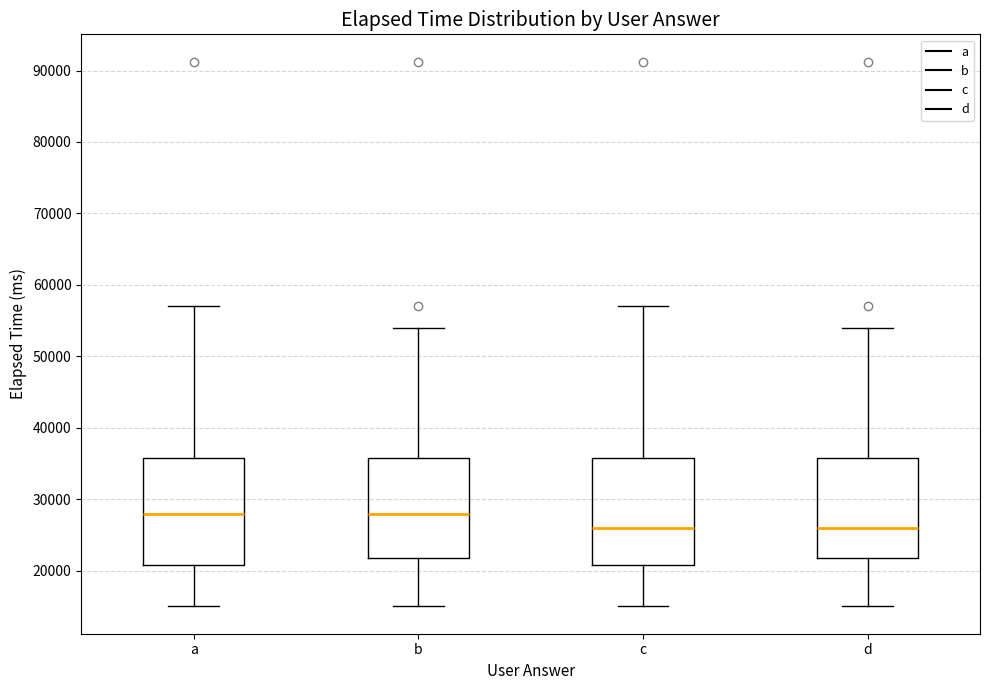

Reading left to right, read every box against the y-axis: the position of its median line, the range the box covers, and the ends of its whiskers. The values are not printed on the chart, so give them approximately, as read against the axis.

a: median 28000, box 21000 to 36000, whiskers 15000 to 57000
b: median 28000, box 22000 to 36000, whiskers 15000 to 54000
c: median 26000, box 21000 to 36000, whiskers 15000 to 57000
d: median 26000, box 22000 to 36000, whiskers 15000 to 54000